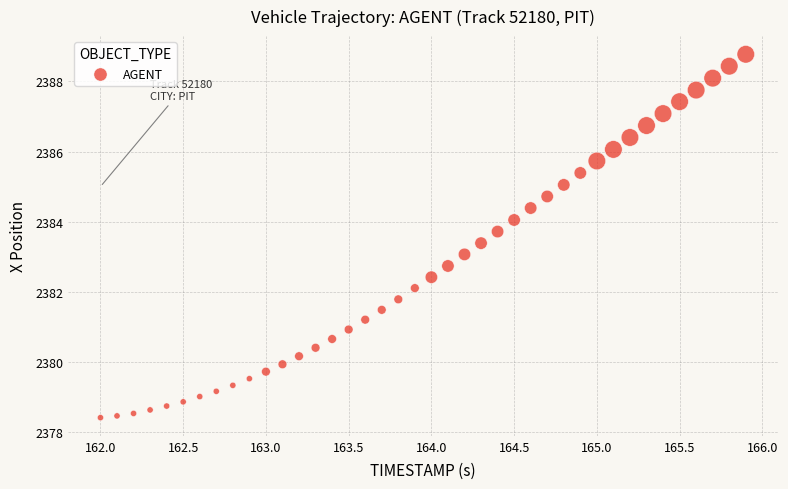

What is the range of X values (max minus min)?

3.9